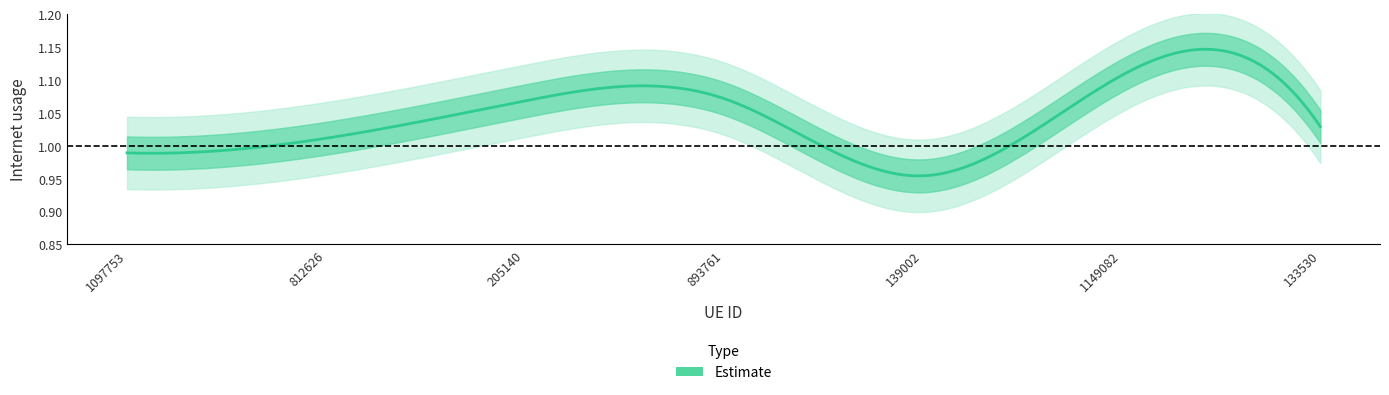

What is the label of the 1st point from the left?

1097753